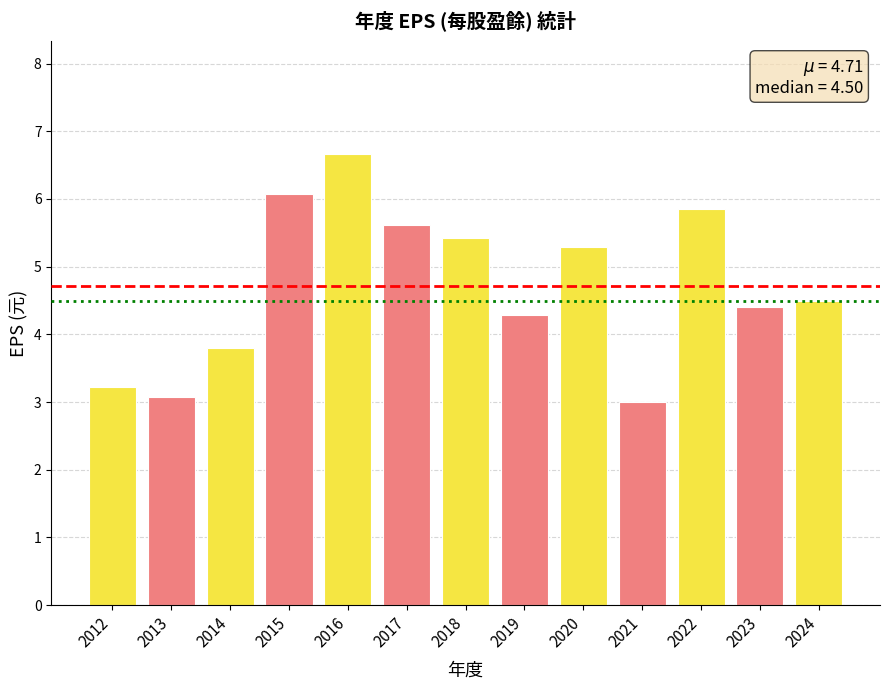

What is the sum of all values?

61.2